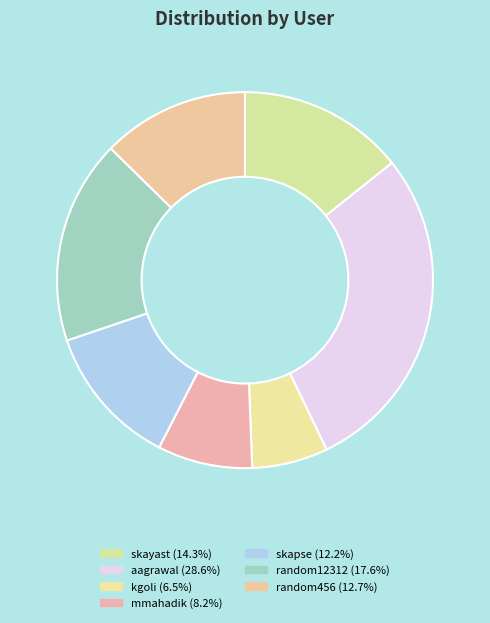

How many slices are in this pie chart?

7